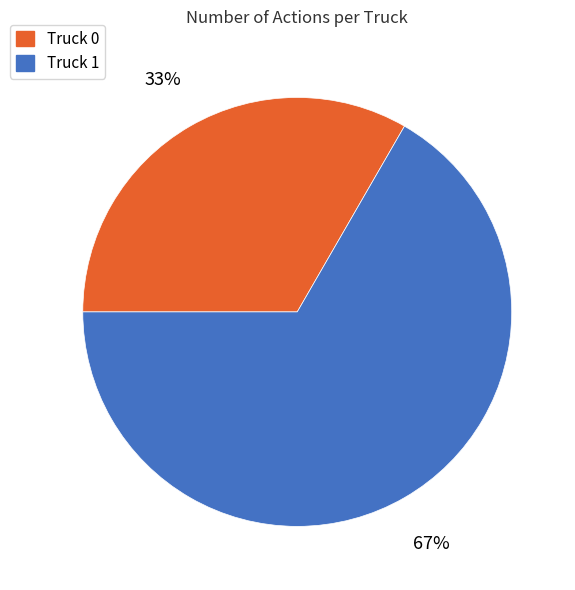

What percentage is the Truck 0 slice, to the nearest percent?

33%